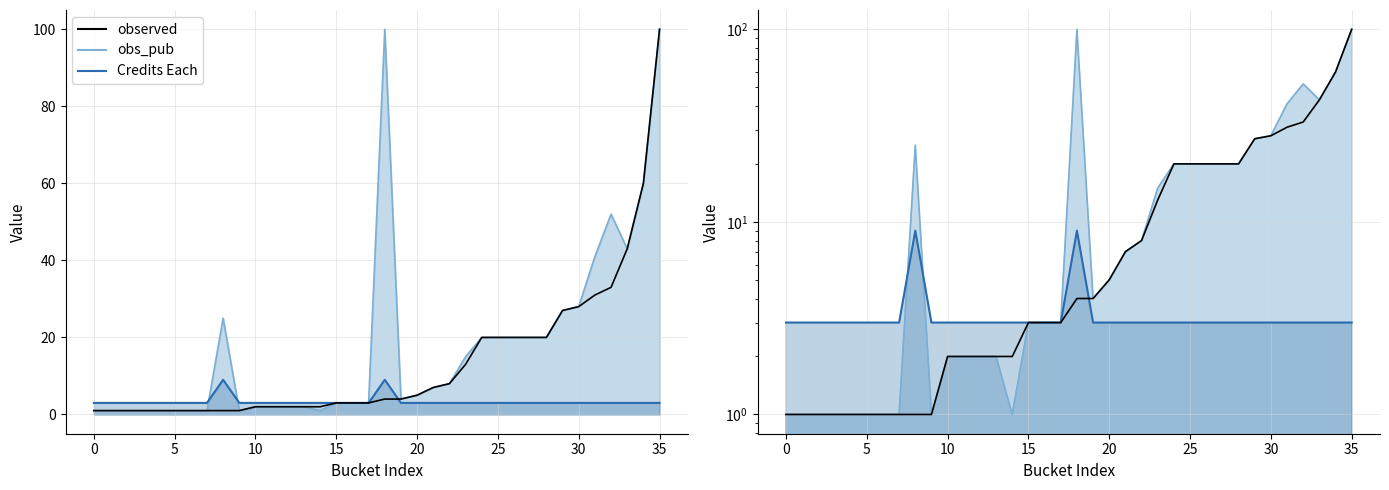

How many times do observed and Credits Each cross each other?

1